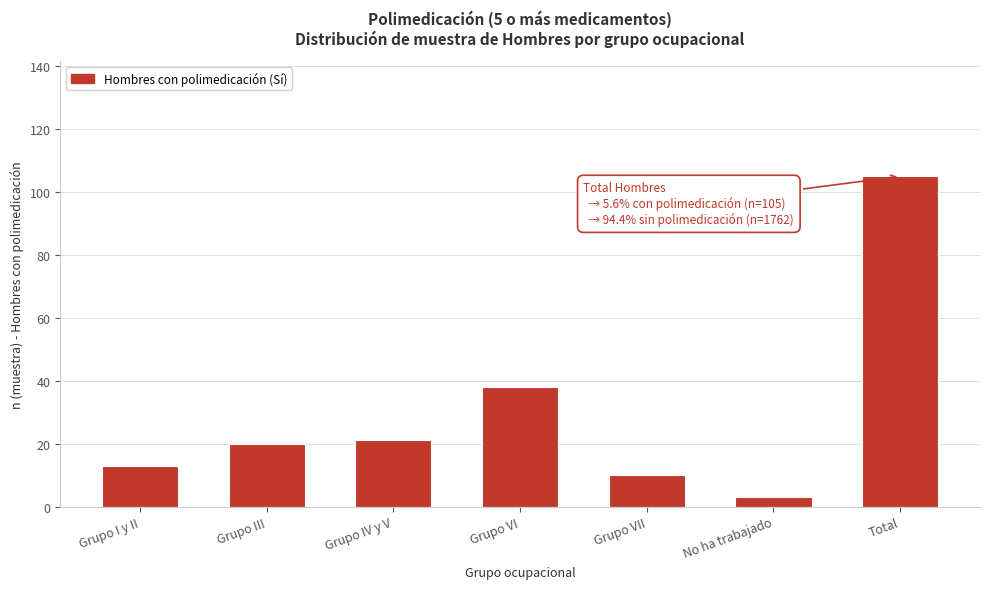

Reading left to right, what are all the values shown in this chart?

Grupo I y II=13	Grupo III=20	Grupo IV y V=21	Grupo VI=38	Grupo VII=10	No ha trabajado=3	Total=105